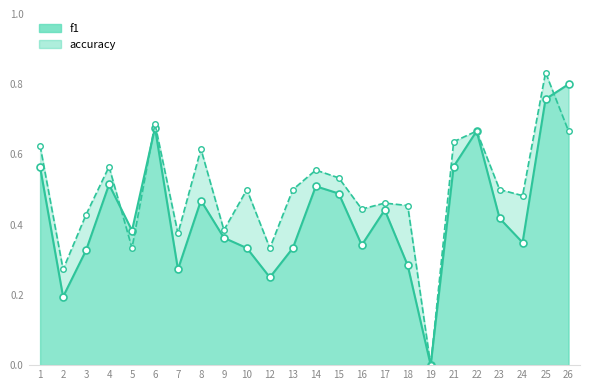

The accuracy series shows 0.4 at 7. True or false?

True